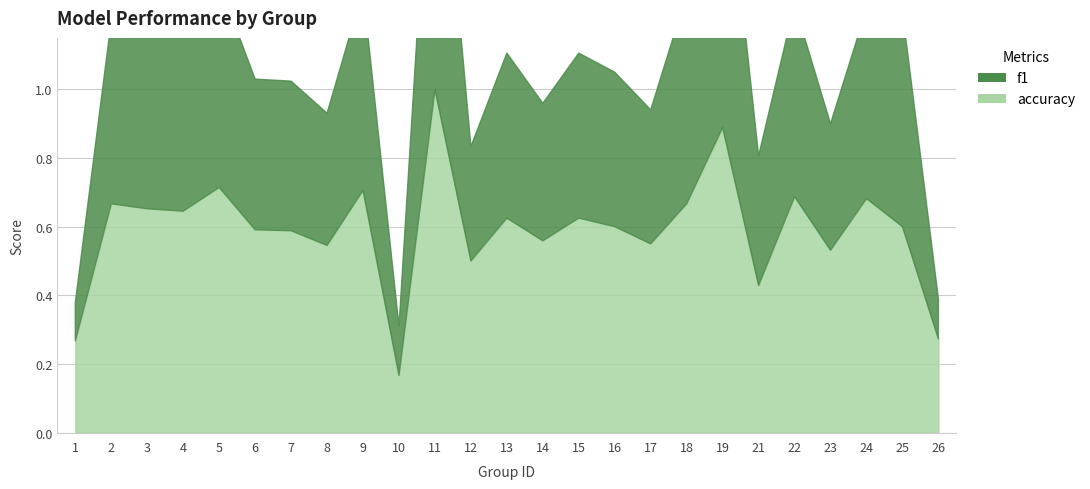

True or false: f1 and accuracy intersect in this chart.

True